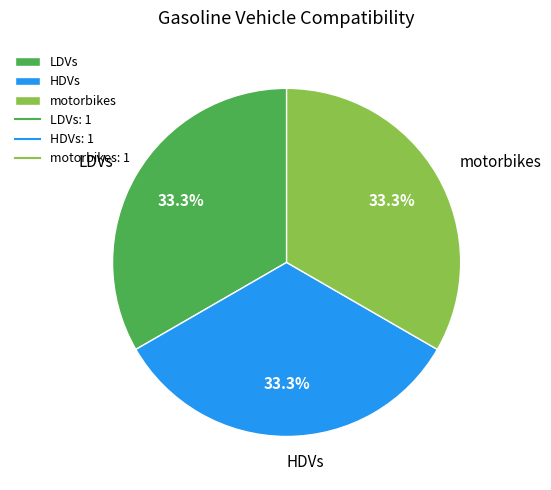

To the nearest percent, what portion does motorbikes represent?

33%